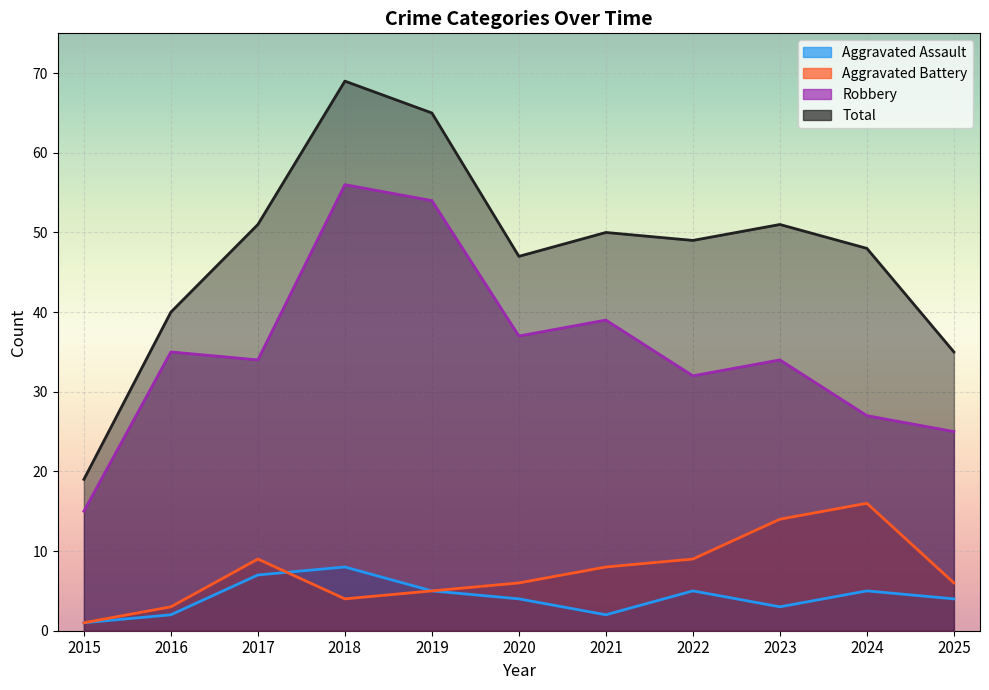

Rank the categories by Aggravated Battery value from highest to lowest.

2024, 2023, 2017, 2022, 2021, 2020, 2025, 2019, 2018, 2016, 2015